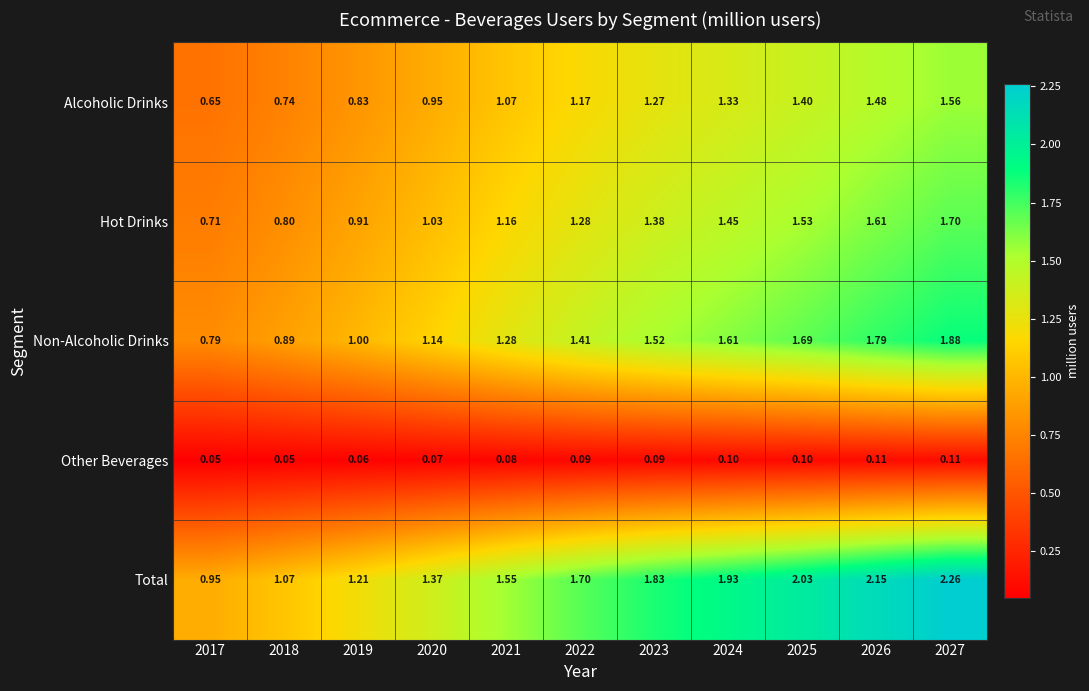

List the series in order of their peak value, highest first.

Total, Non-Alcoholic Drinks, Hot Drinks, Alcoholic Drinks, Other Beverages